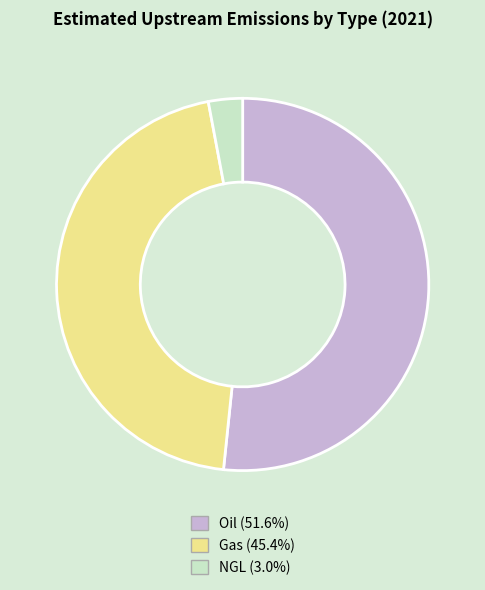

Count the number of slices in the pie.

3